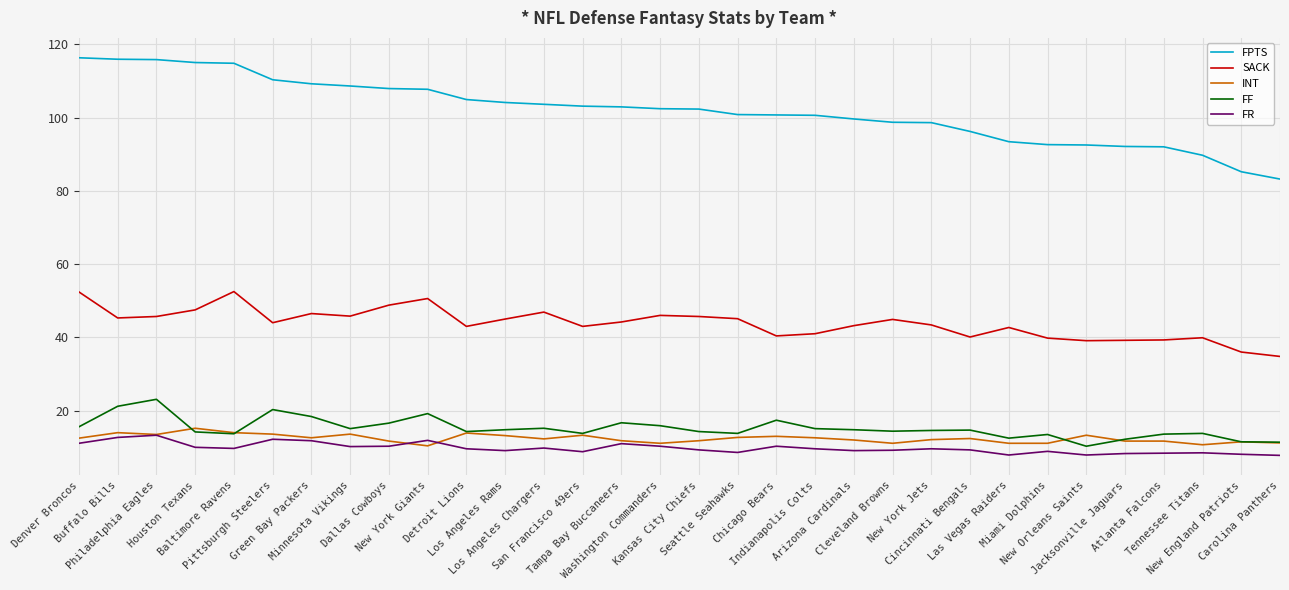

True or false: INT and SACK cross at least once.

False